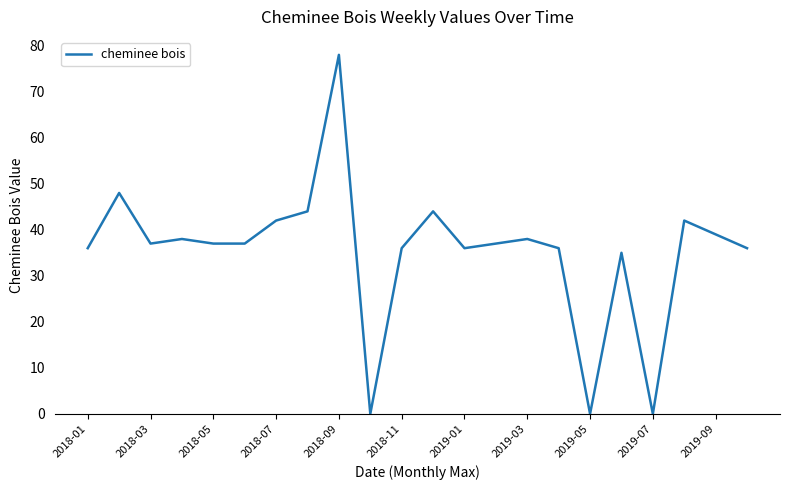

What is the difference between the maximum and minimum values?

78